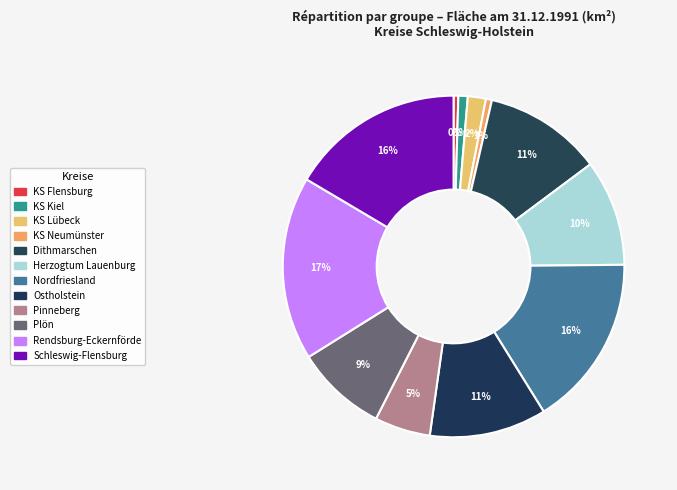

Count the number of slices in the pie.

12